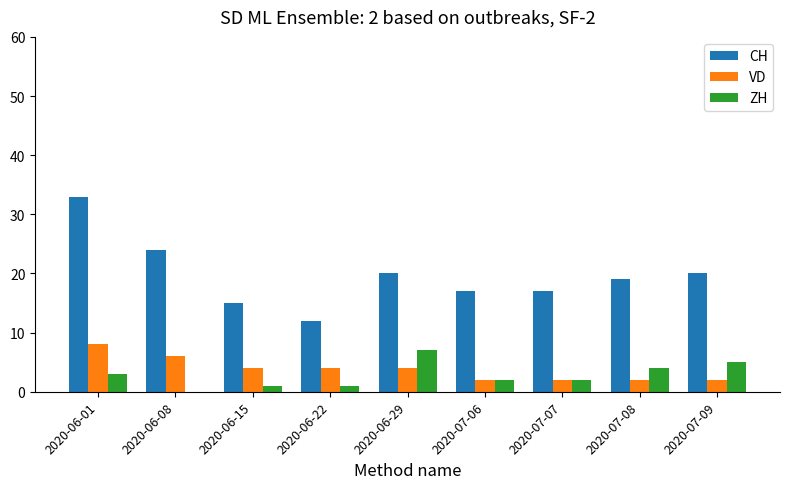

Is the value of ZH at 2020-06-22 greater than the value of CH at 2020-06-22?

No